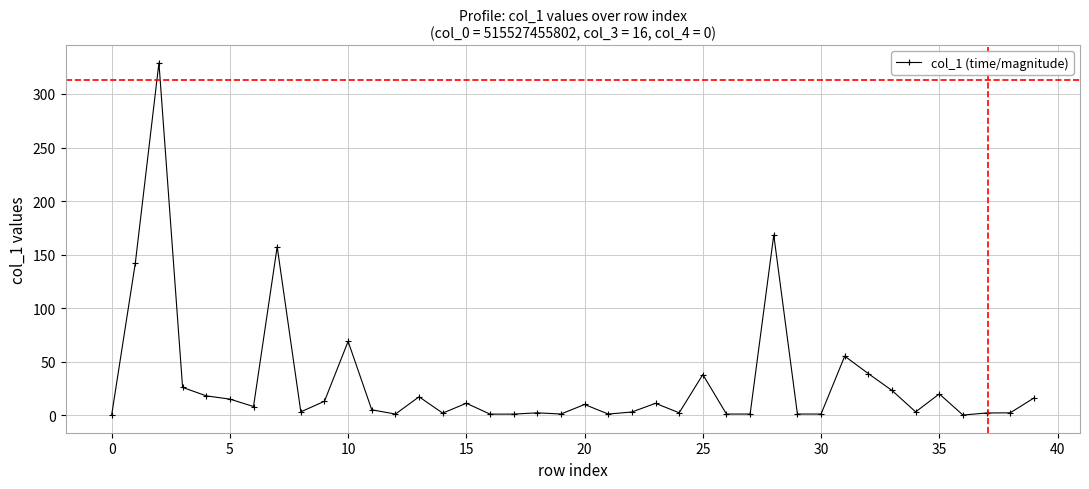

What is the difference between the maximum and minimum values?

329.1